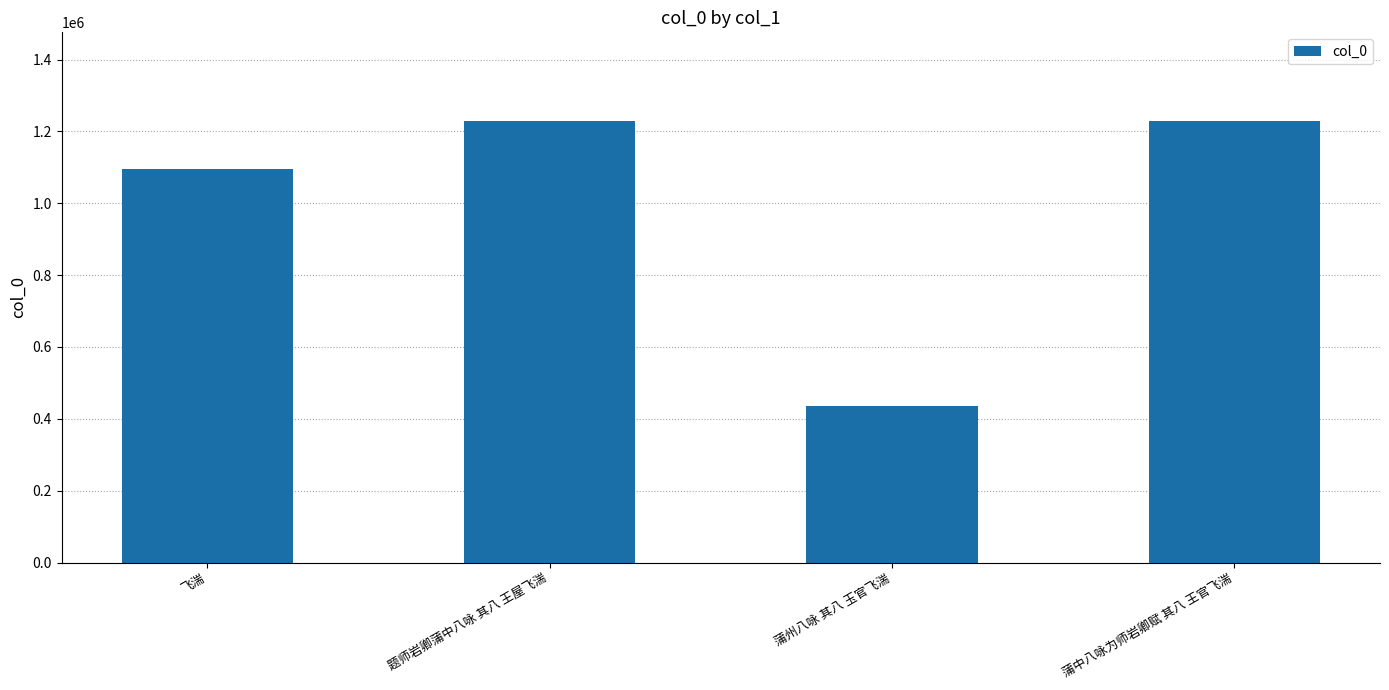

What is the change in value from 题师岩卿蒲中八咏 其八 王屋飞湍 to 蒲州八咏 其八 玉官飞湍?

-793409